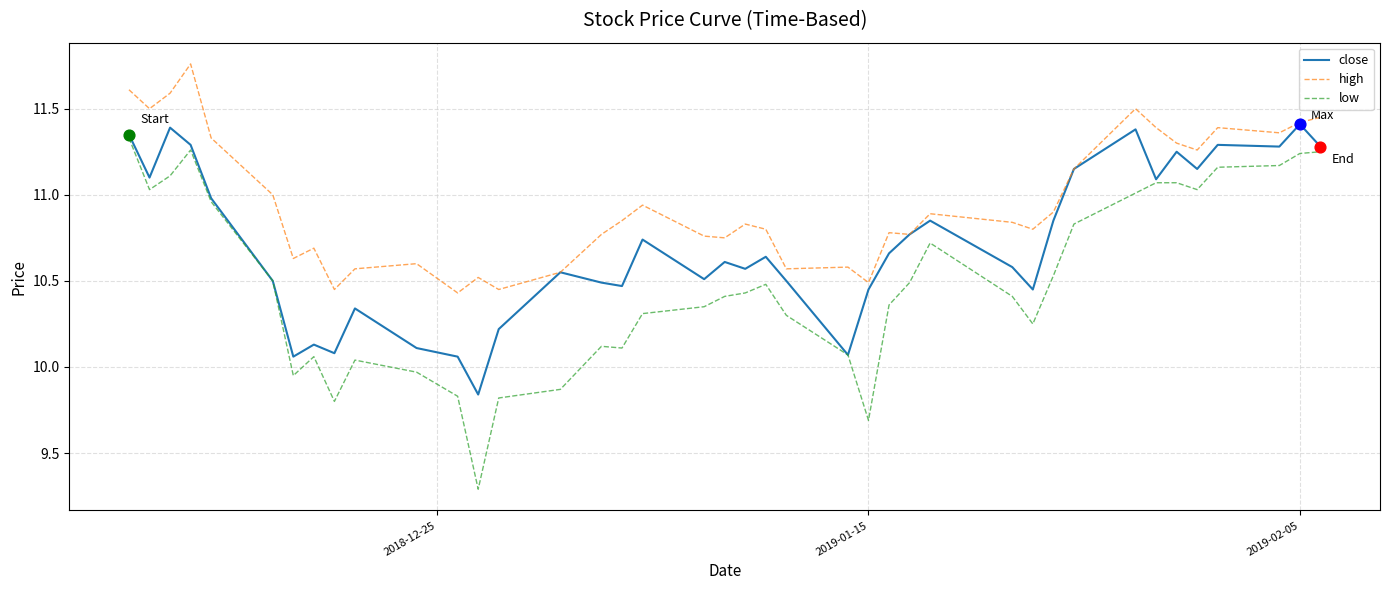

What is the lowest value of the low series?

9.3